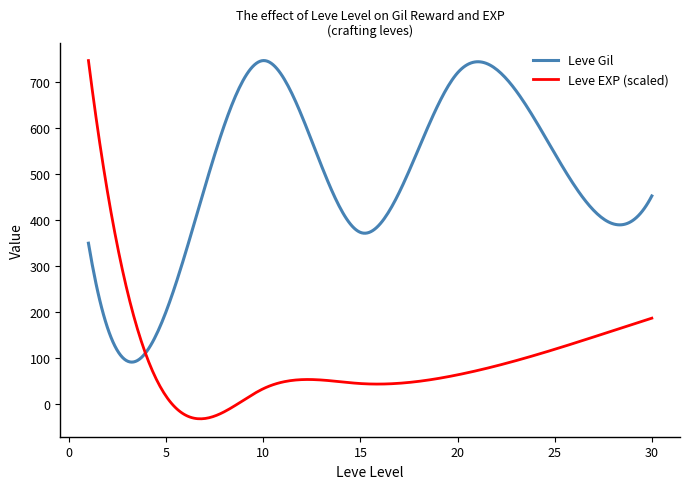

Which series has the largest total across all categories?

Leve Gil